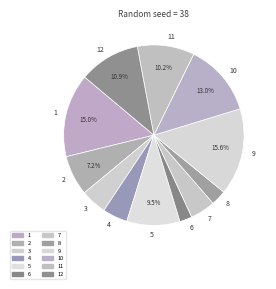

True or false: 12 accounts for 11% of the total.

True